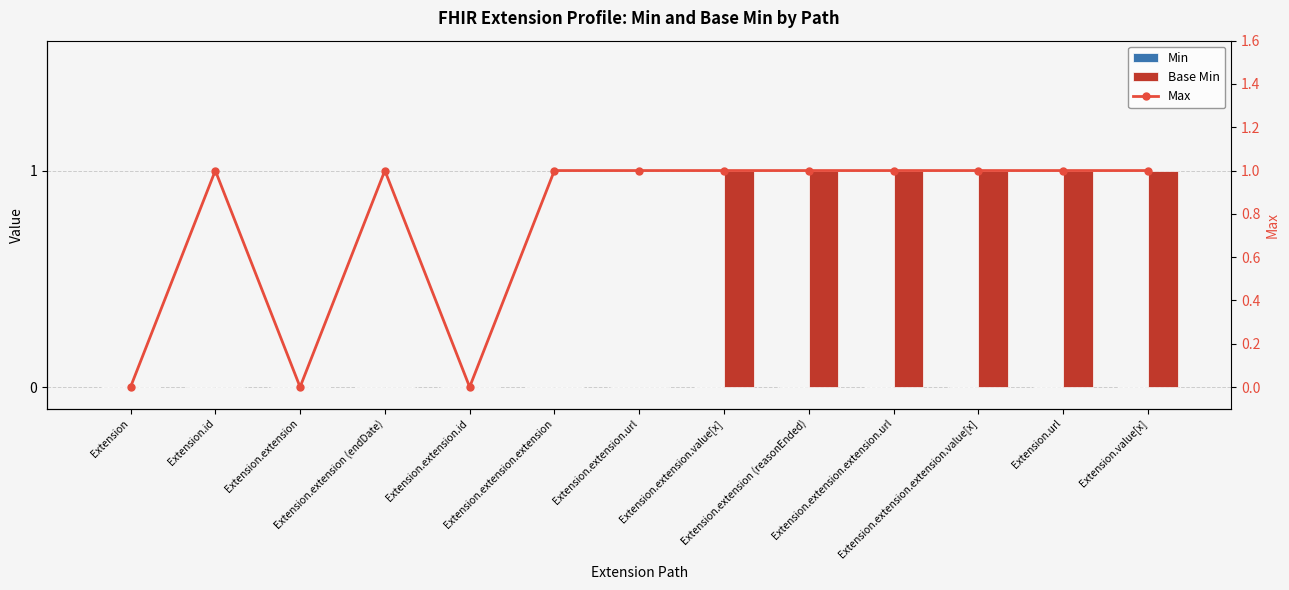

At which category does the chart reach its peak across all series?

Extension.extension.value[x]